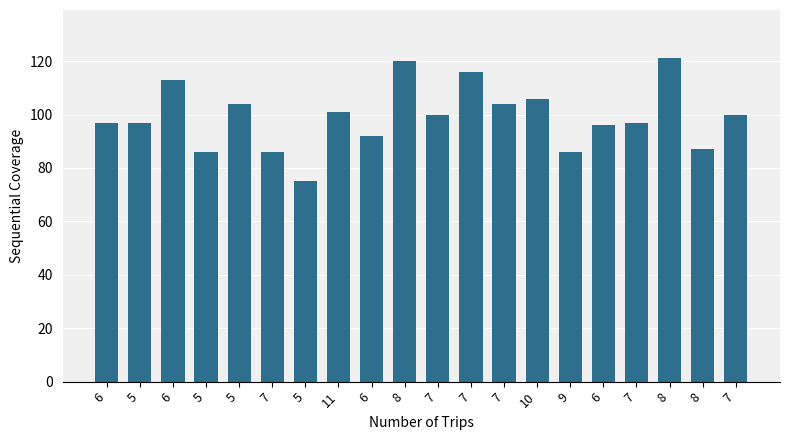

What is the difference between the values at 7 and 11?

15